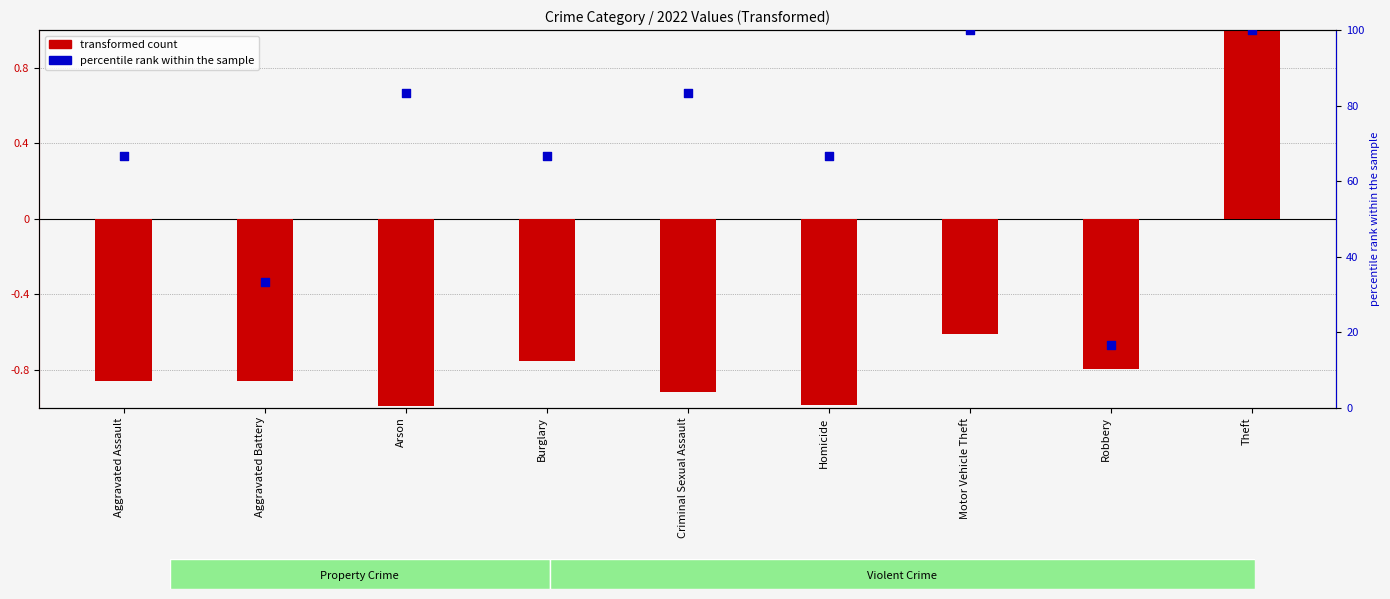

What is the change in value from Aggravated Assault to Criminal Sexual Assault?

+16.7